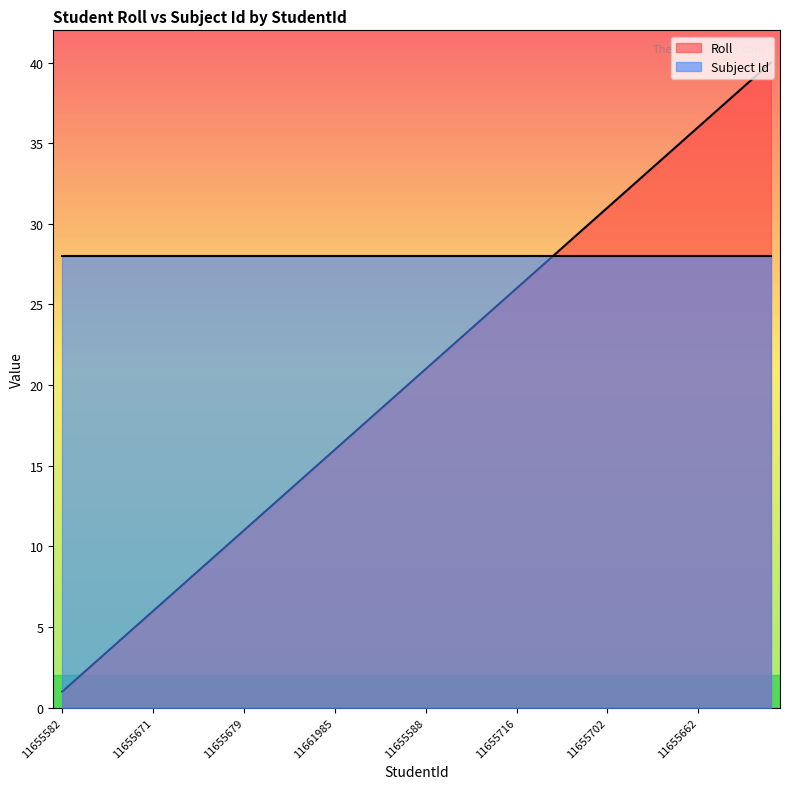

What is the label of the 16th point from the left?

11661985